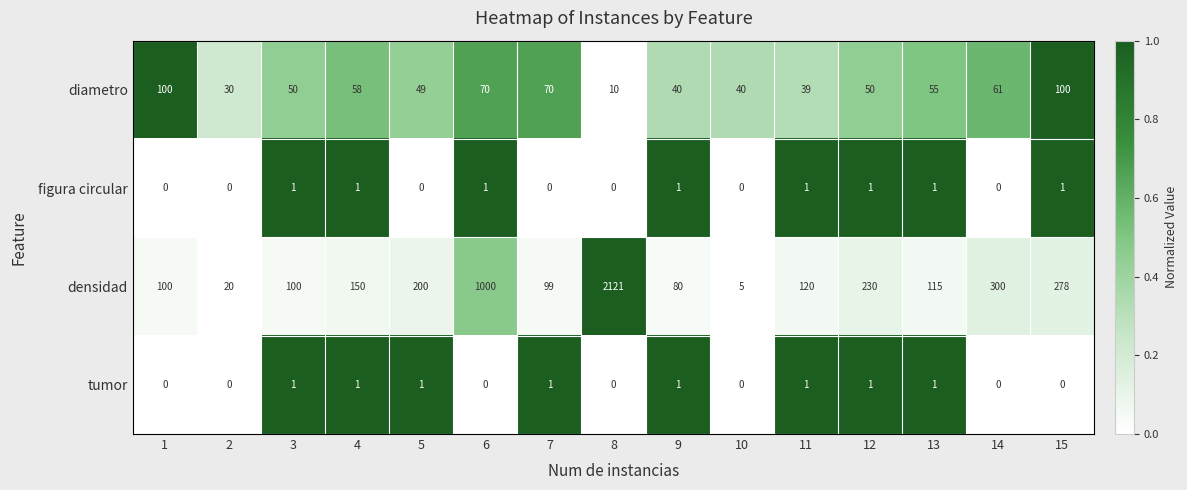

How many categories are shown in the chart?

15